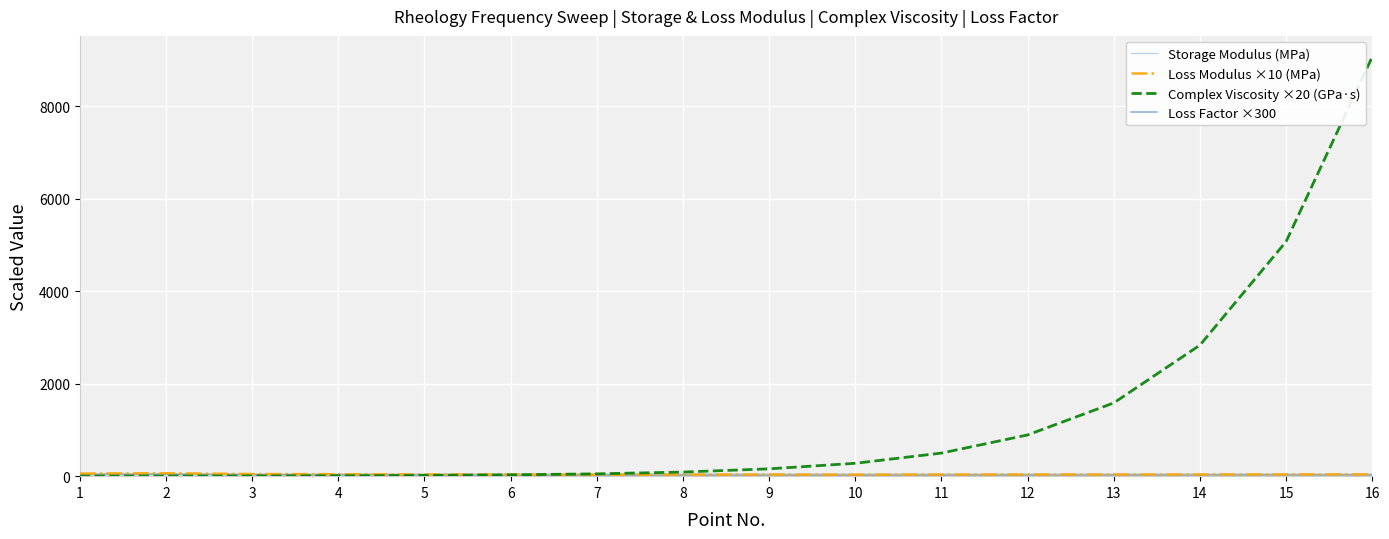

Count the number of categories in the chart.

16